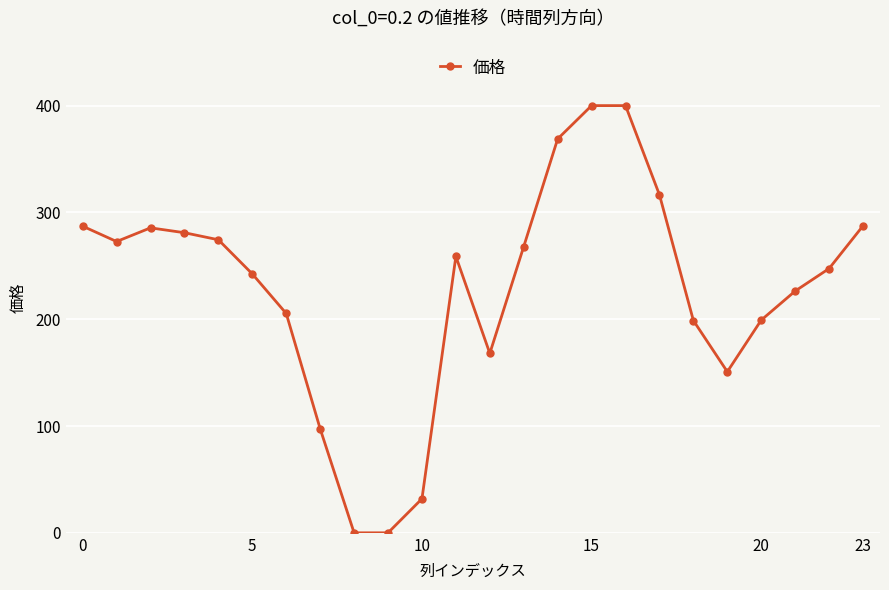

What is the difference between the maximum and minimum values?

400.0